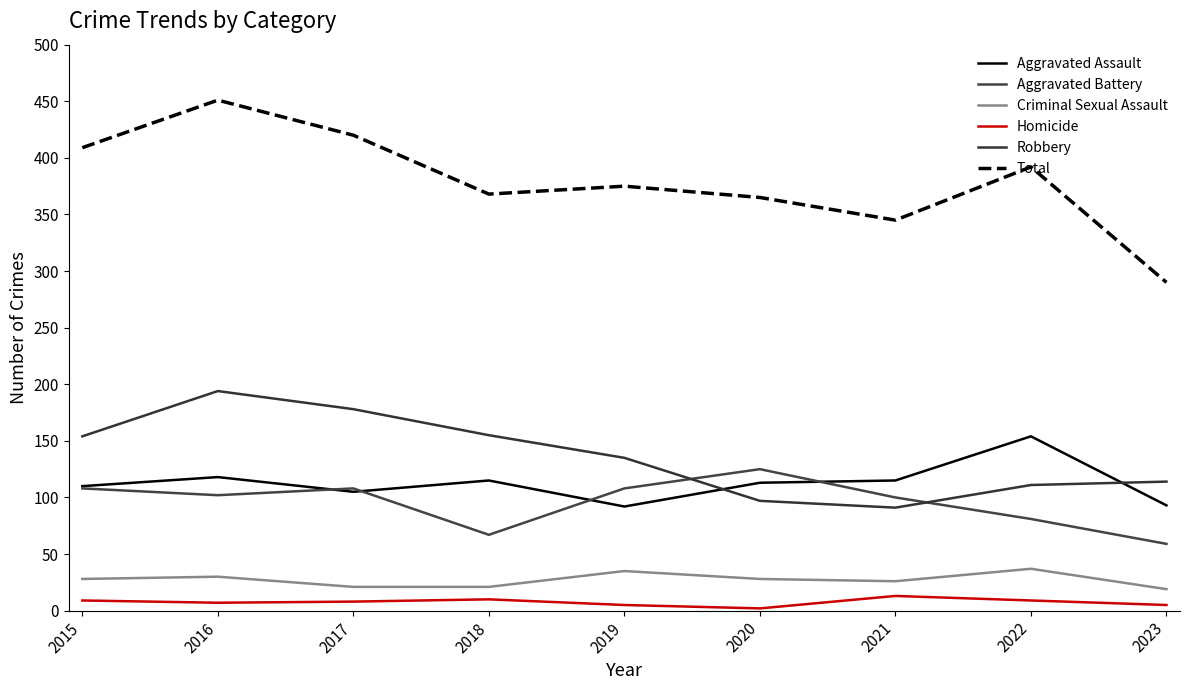

Rank the categories by Total value from highest to lowest.

2016, 2017, 2015, 2022, 2019, 2018, 2020, 2021, 2023